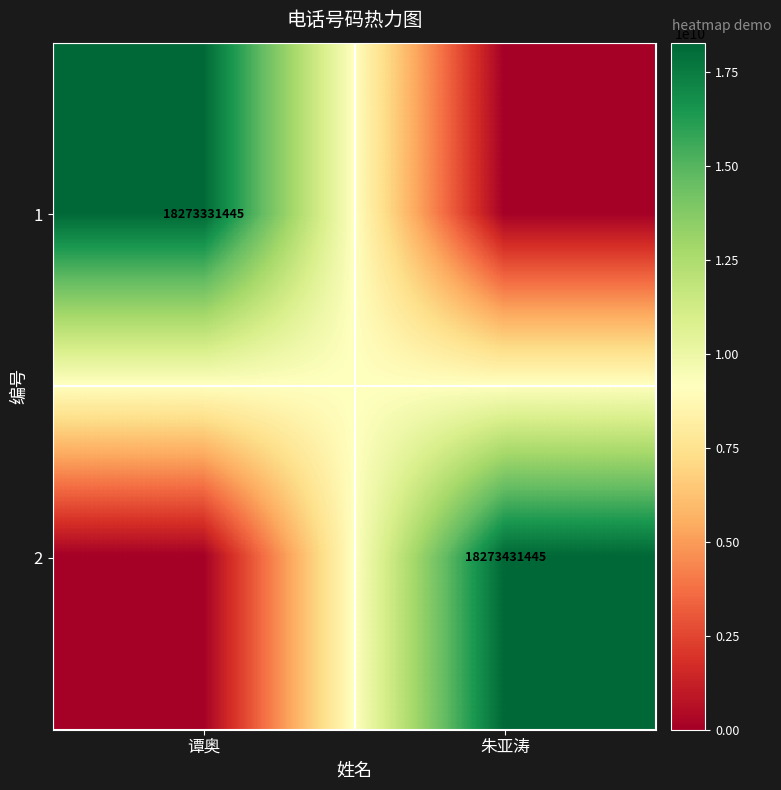

True or false: 1 has a value of 8960019437 at 谭奥.

False